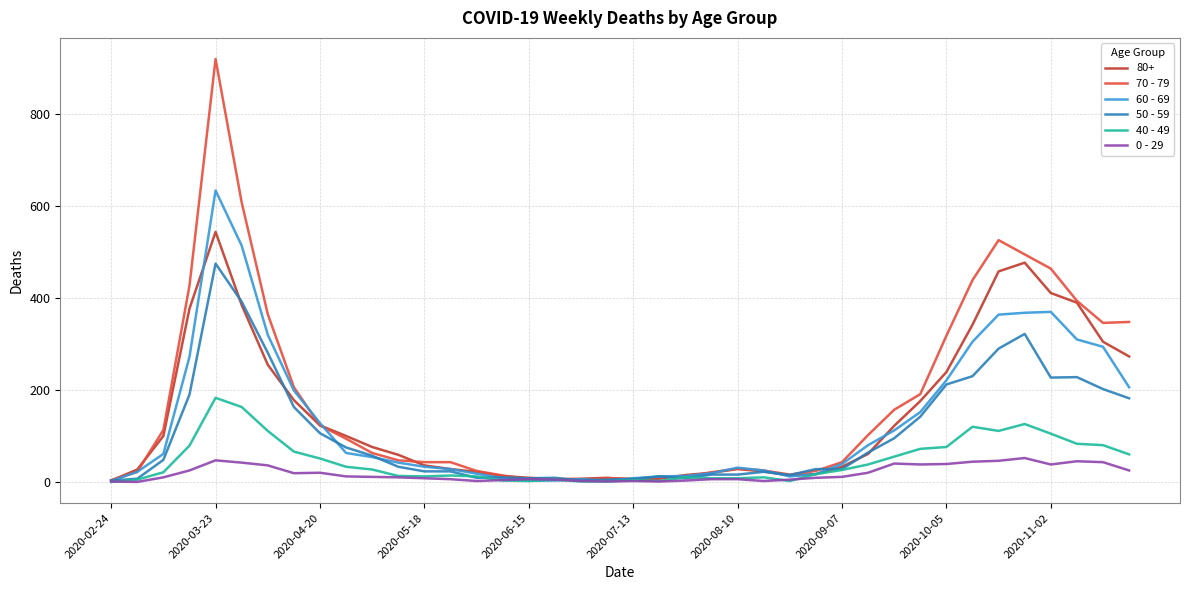

List the series in order of their peak value, highest first.

70 - 79, 60 - 69, 80+, 50 - 59, 40 - 49, 0 - 29